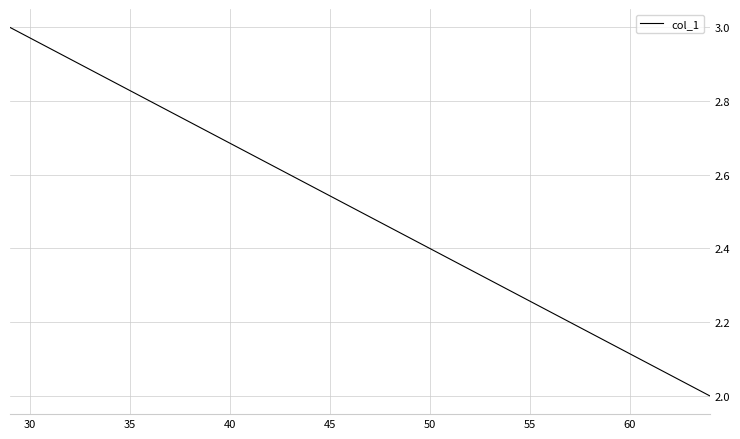

How many data points are less than 3?

1